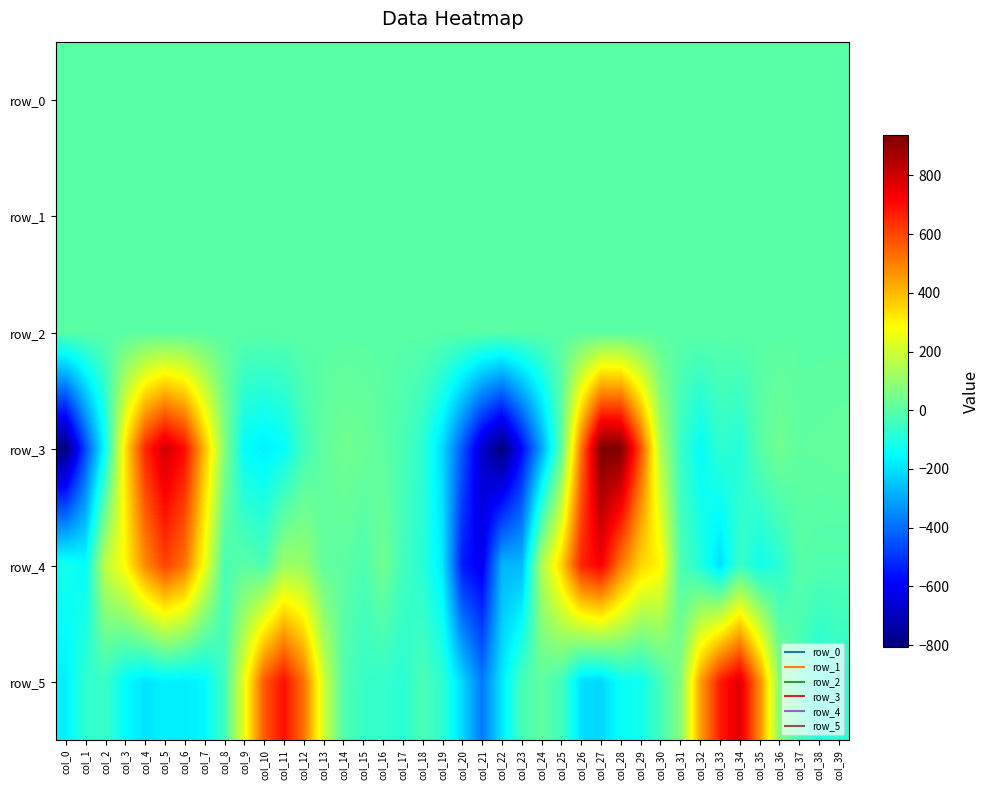

How many series are shown in this chart?

6